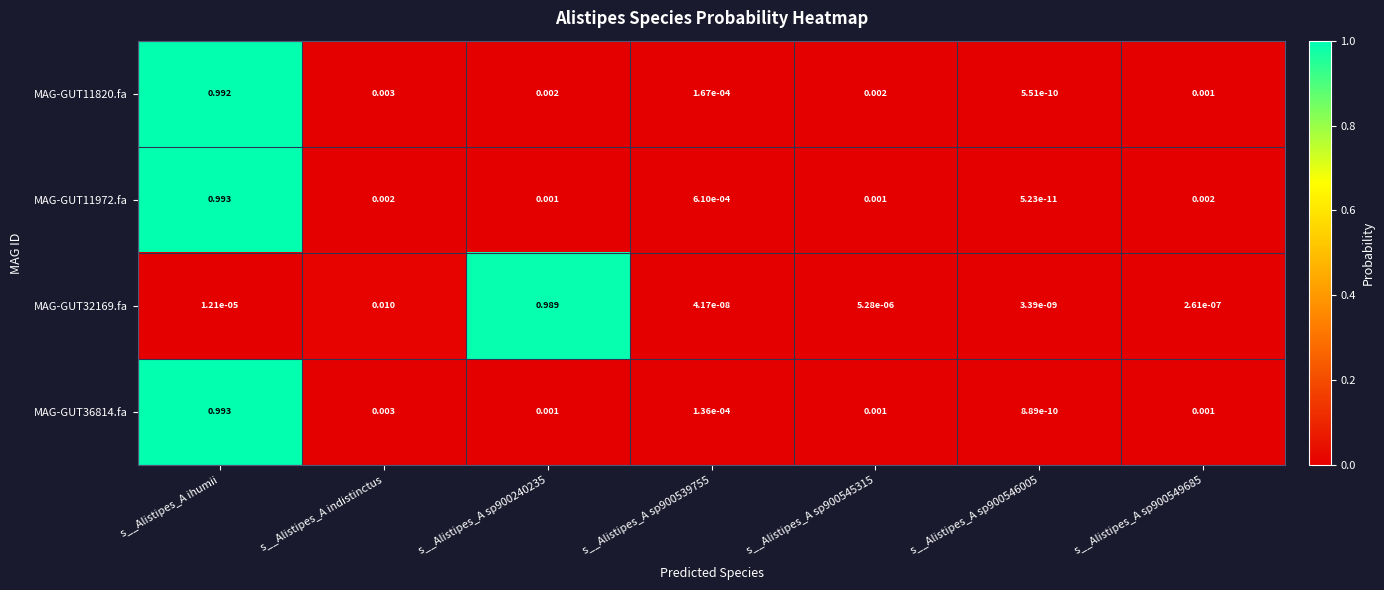

At which category does the chart reach its peak across all series?

s__Alistipes_A ihumii